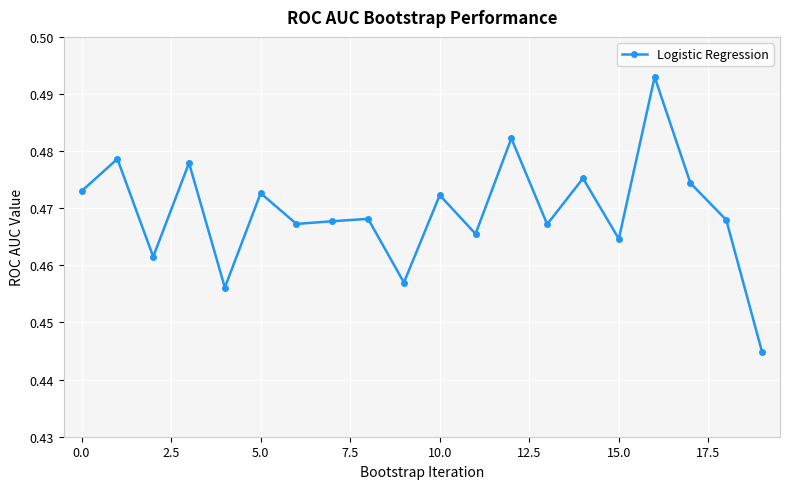

What is the sum of all values?

9.4